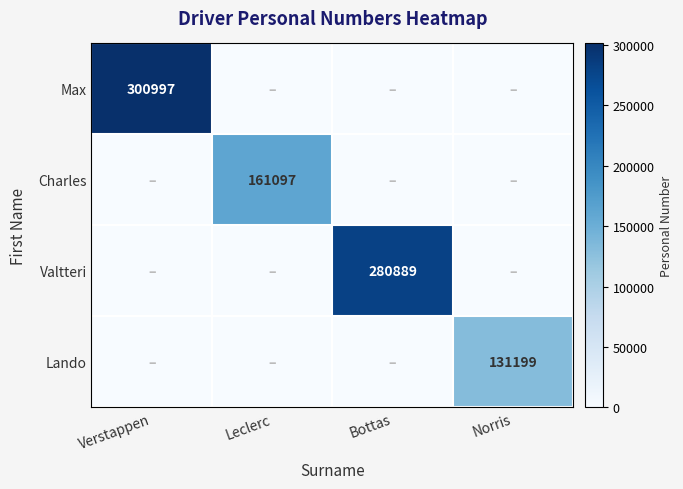

How many data points does each series have?

4